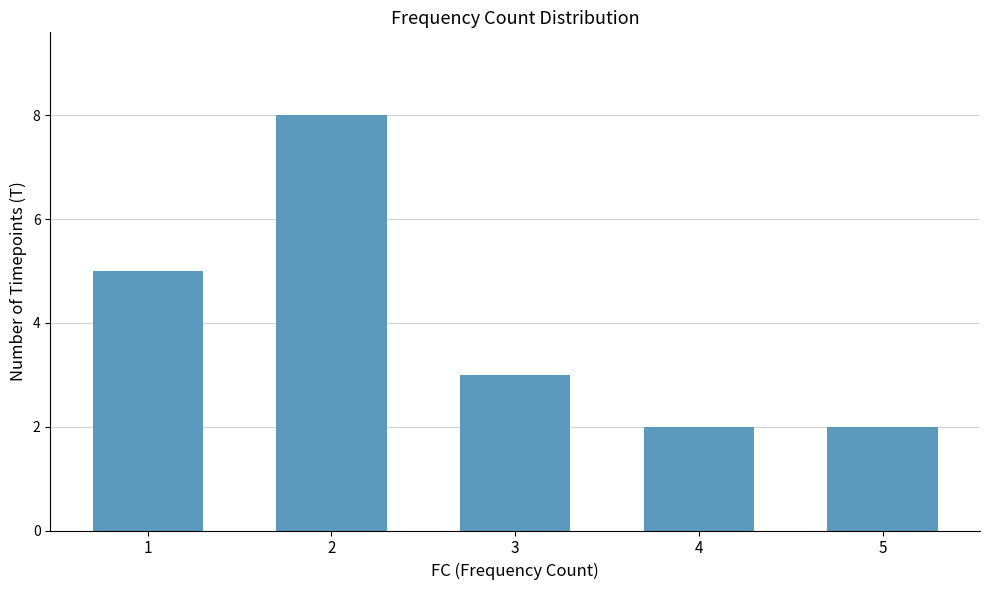

Where does the data first go above 3?

1